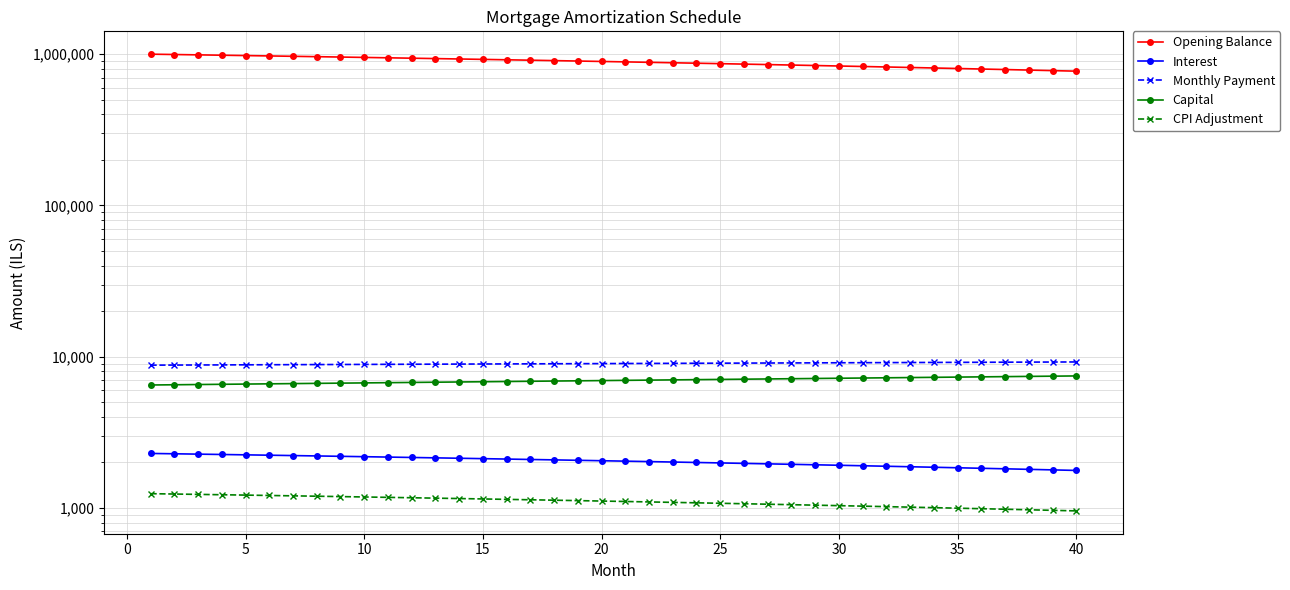

The Interest series shows 1015.5 at 20. True or false?

False